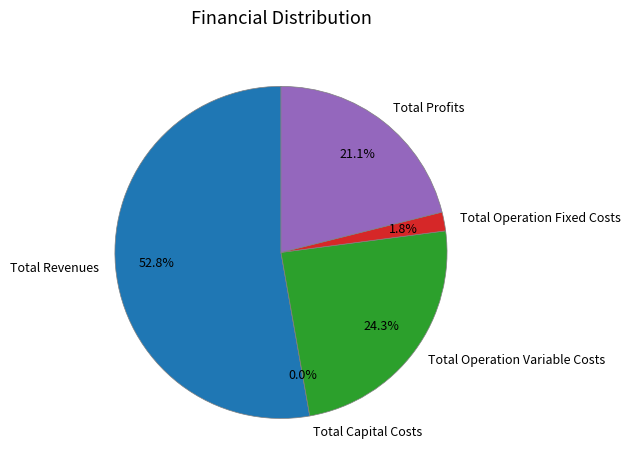

To the nearest percent, what is the combined percentage of Total Operation Variable Costs and Total Capital Costs?

24%